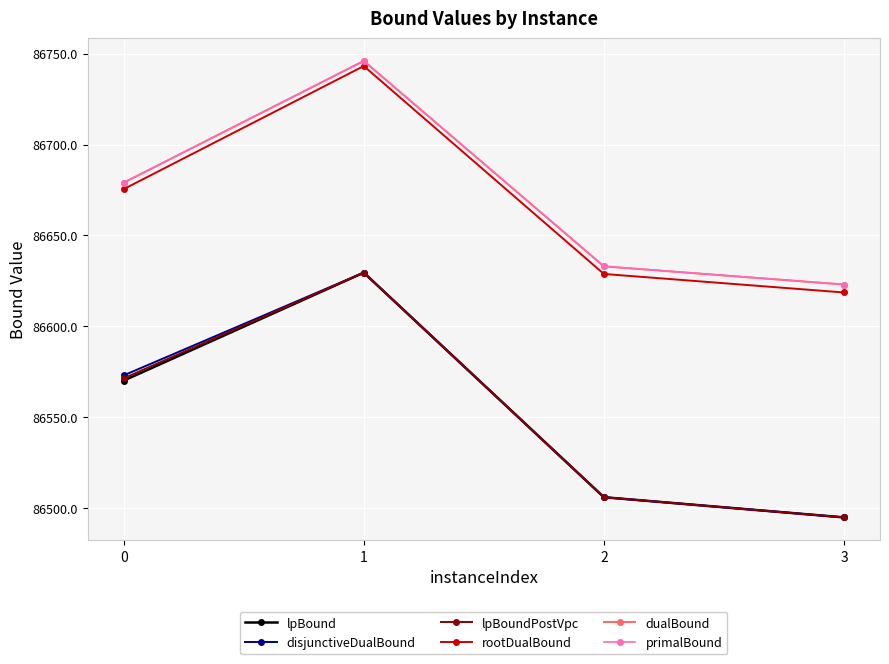

Which has a higher value, 1 or 3?

1